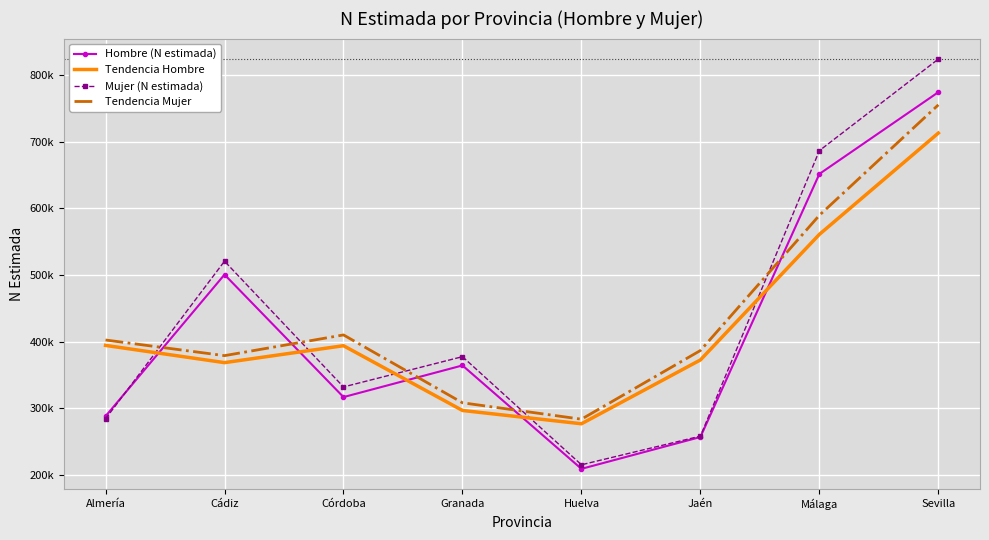

Is it true that Mujer (N estimada) equals 88325.5 at Córdoba?

False